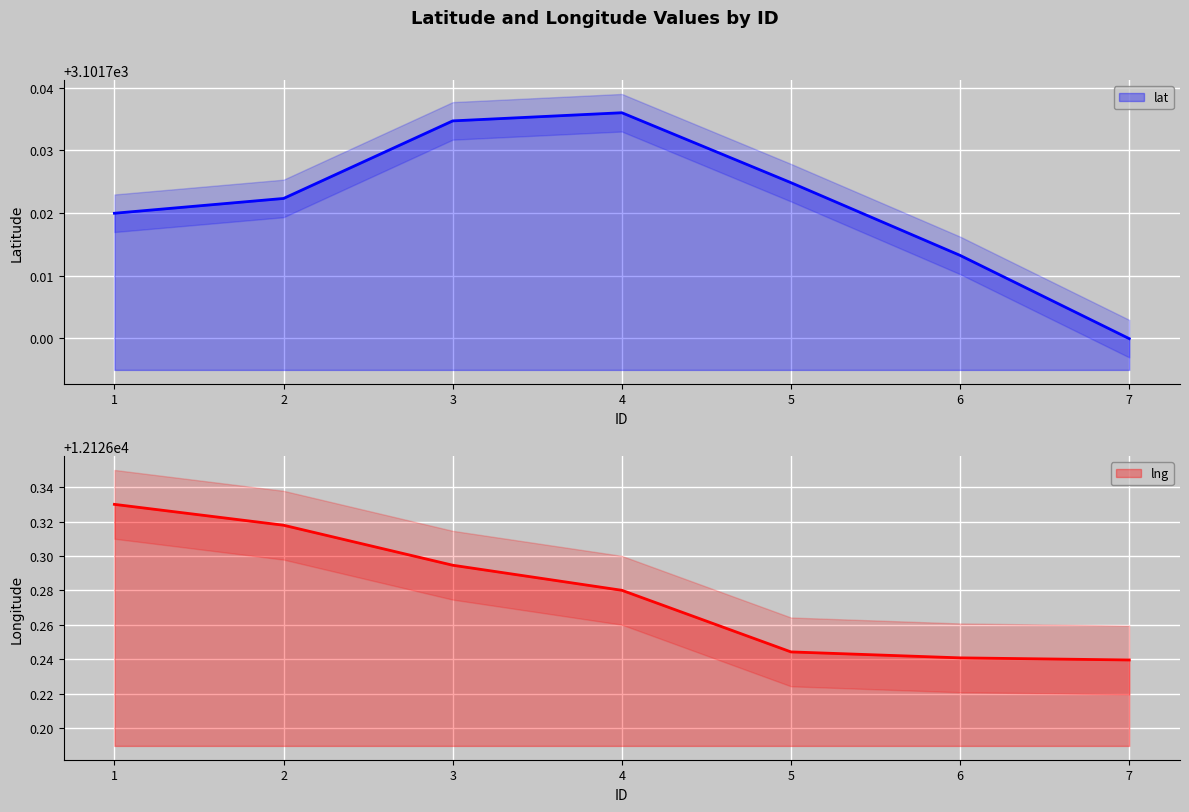

Reading left to right, extract all data points from this chart.

lat: 1=3101.7	2=3101.7	3=3101.7	4=3101.7	5=3101.7	6=3101.7	7=3101.7
lng: 1=12126.3	2=12126.3	3=12126.3	4=12126.3	5=12126.2	6=12126.2	7=12126.2